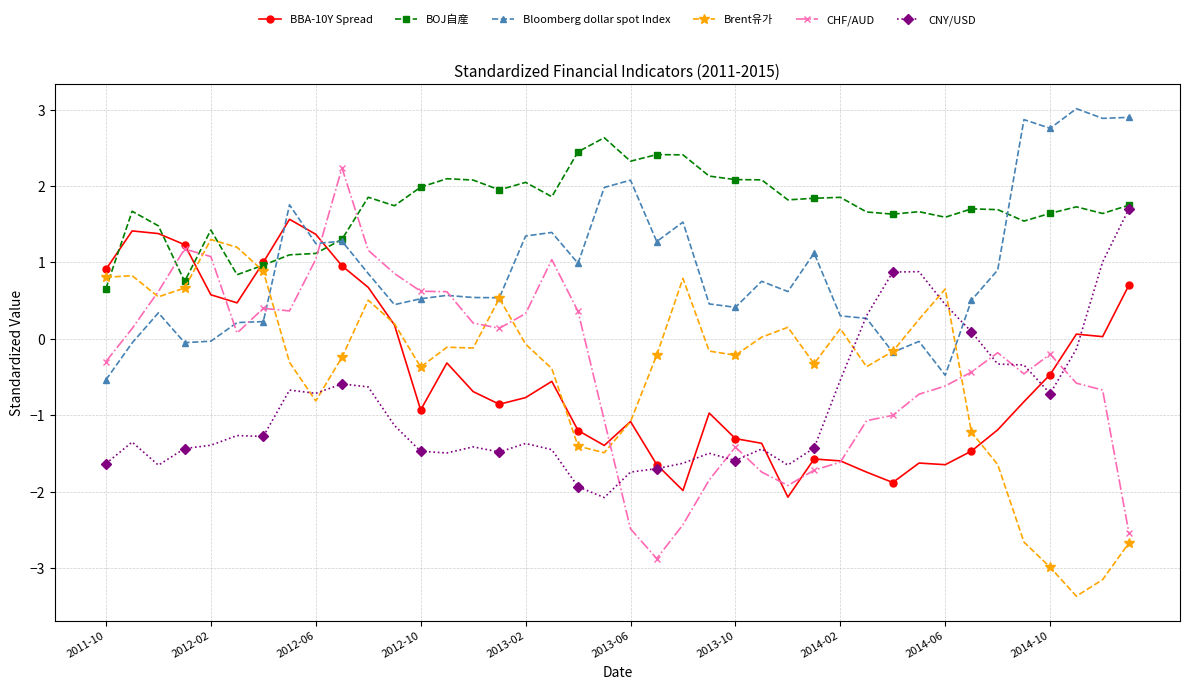

How many data points in BOJ自産 are less than 1?

4